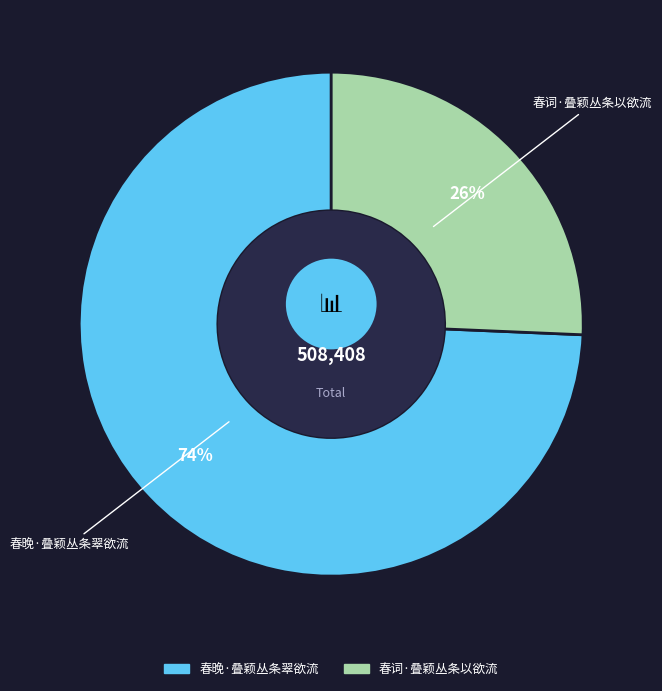

Rank the categories by value from highest to lowest.

春晚·叠颖丛条翠欲流, 春词·叠颖丛条以欲流